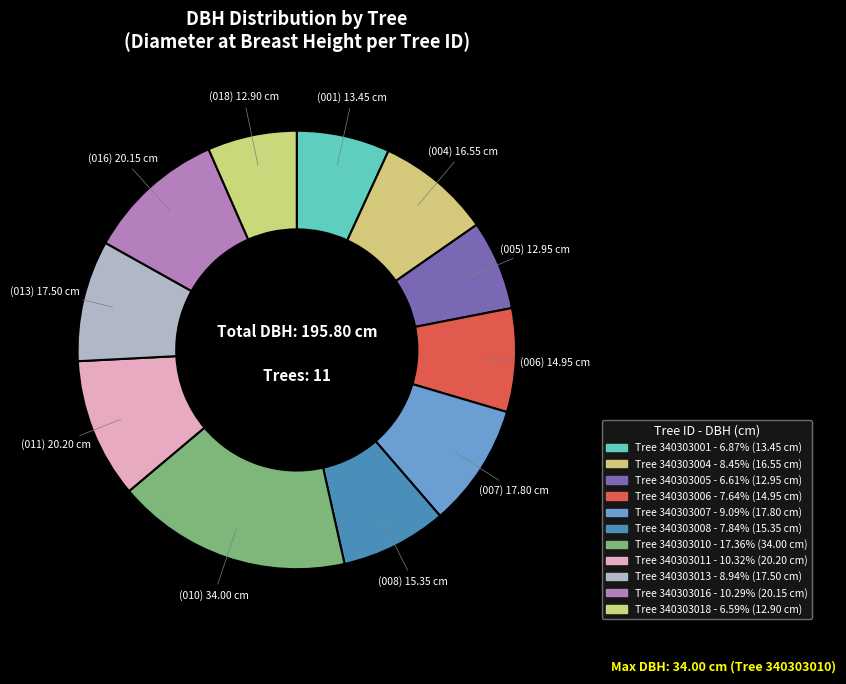

Count the number of slices in the pie.

11